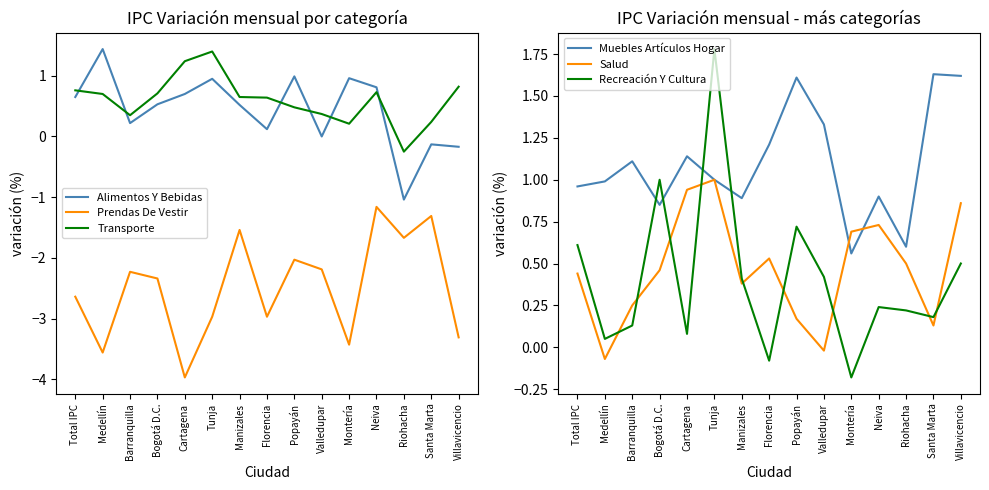

Reading left to right, transcribe all the data shown in this chart.

Alimentos Y Bebidas: 0.7	1.4	0.2	0.5	0.7	0.9	0.5	0.1	1.0	0.0	1.0	0.8	-1.0	-0.1	-0.2
Prendas De Vestir: -2.6	-3.6	-2.2	-2.3	-4.0	-3.0	-1.5	-3.0	-2.0	-2.2	-3.4	-1.2	-1.7	-1.3	-3.3
Transporte: 0.8	0.7	0.3	0.7	1.2	1.4	0.7	0.6	0.5	0.4	0.2	0.7	-0.2	0.2	0.8
Muebles Artículos Hogar: 1.0	1.0	1.1	0.8	1.1	1.0	0.9	1.2	1.6	1.3	0.6	0.9	0.6	1.6	1.6
Salud: 0.4	-0.1	0.2	0.5	0.9	1.0	0.4	0.5	0.2	-0.0	0.7	0.7	0.5	0.1	0.9
Recreación Y Cultura: 0.6	0.1	0.1	1.0	0.1	1.8	0.4	-0.1	0.7	0.4	-0.2	0.2	0.2	0.2	0.5